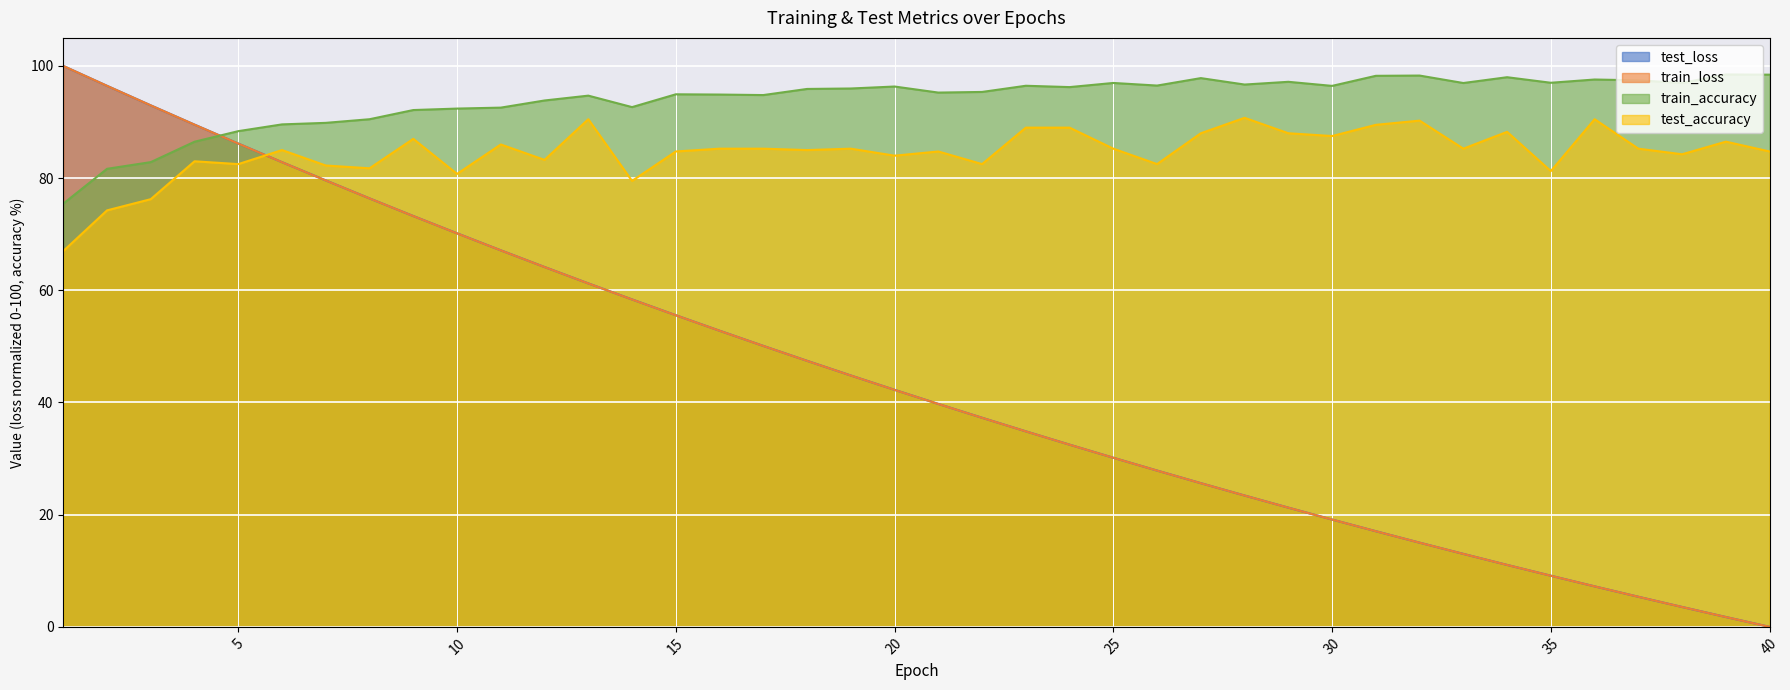

How many values in train_loss are above zero?

39